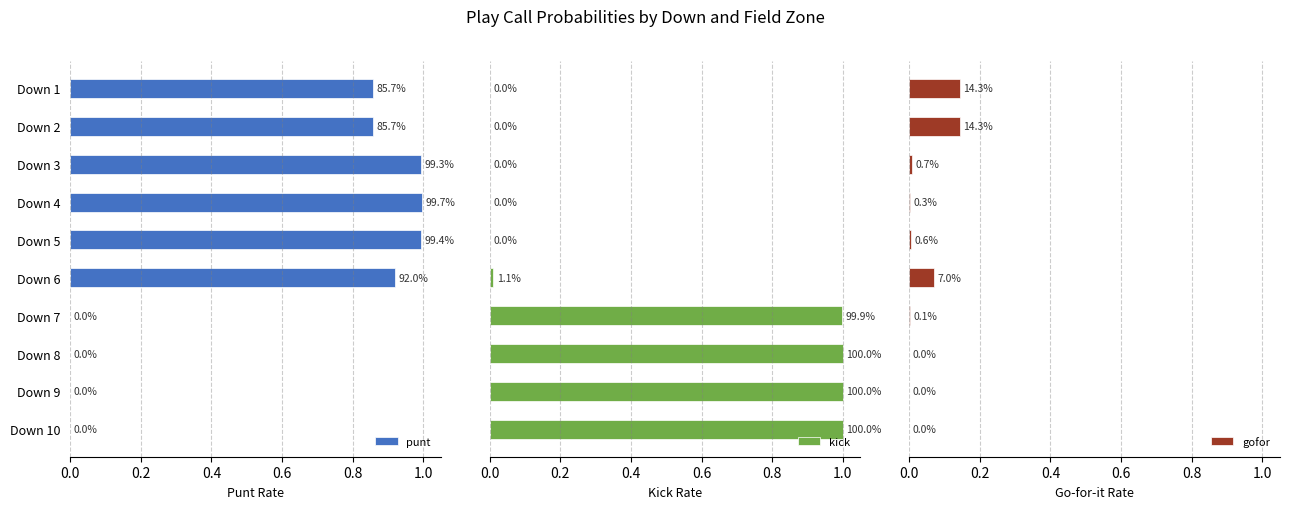

Count the number of categories in the chart.

10